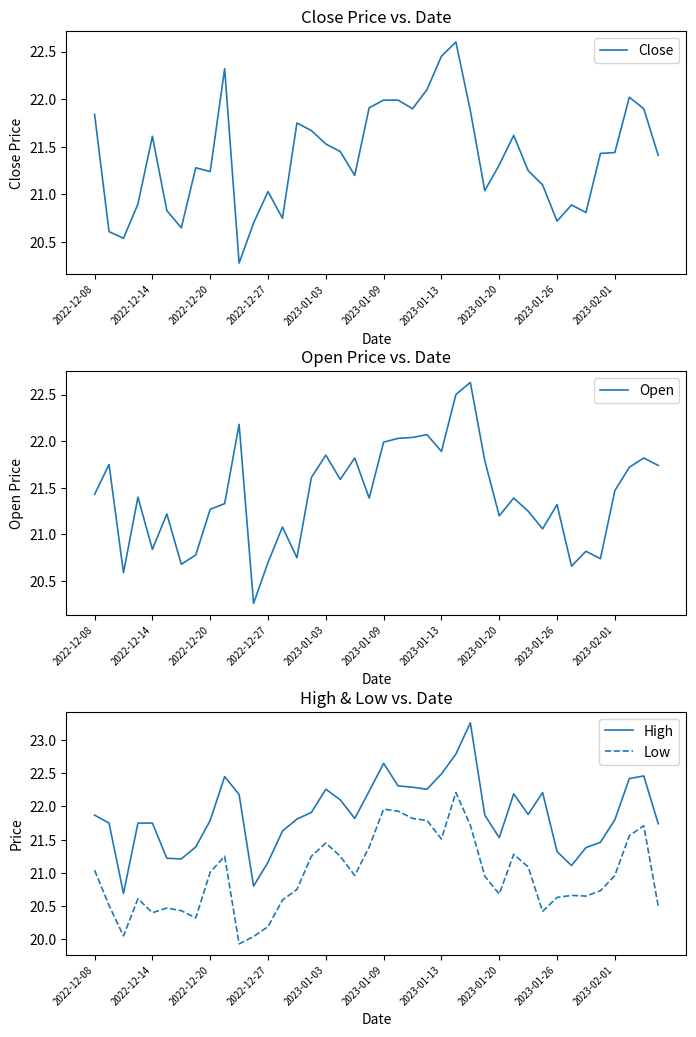

How many data points in Close are less than 21?

11